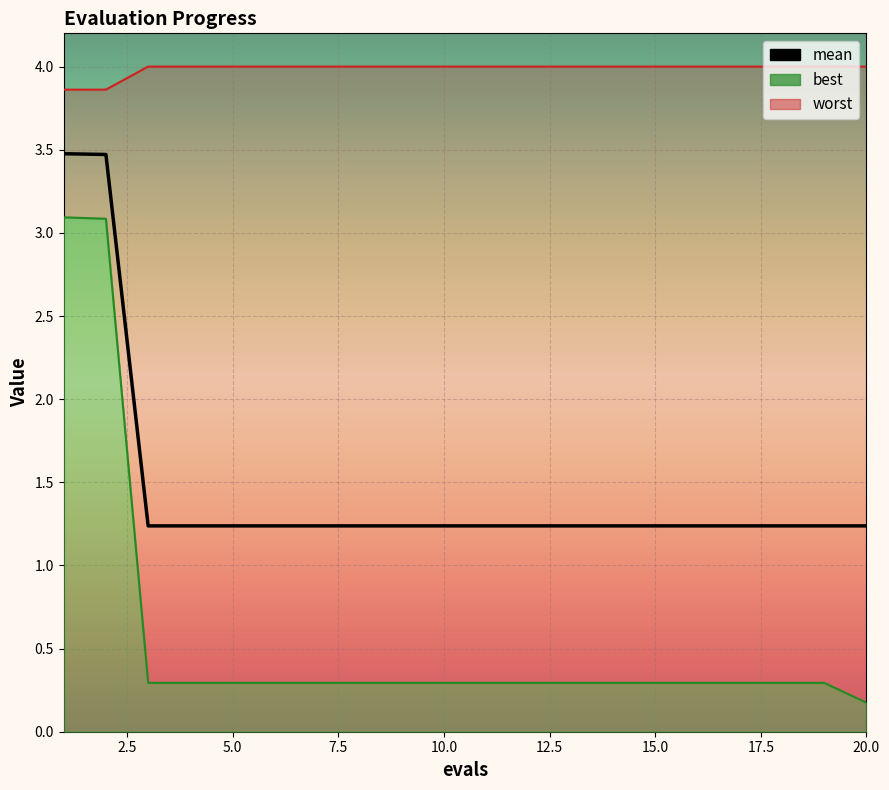

What are all the series names shown in the legend?

mean, best, worst